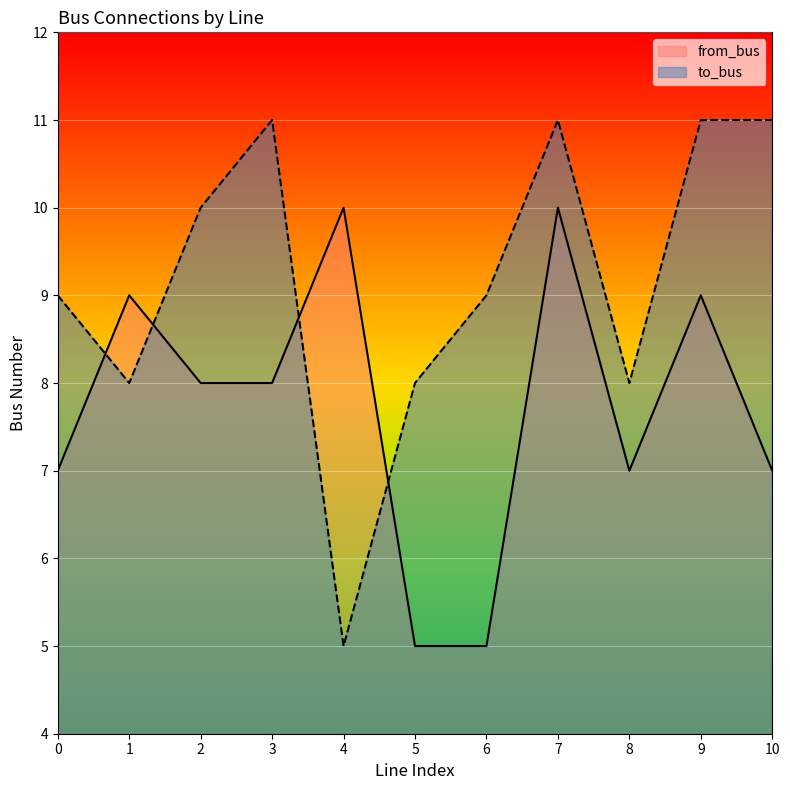

What is the difference between the second highest and second lowest values in the to_bus series?

3